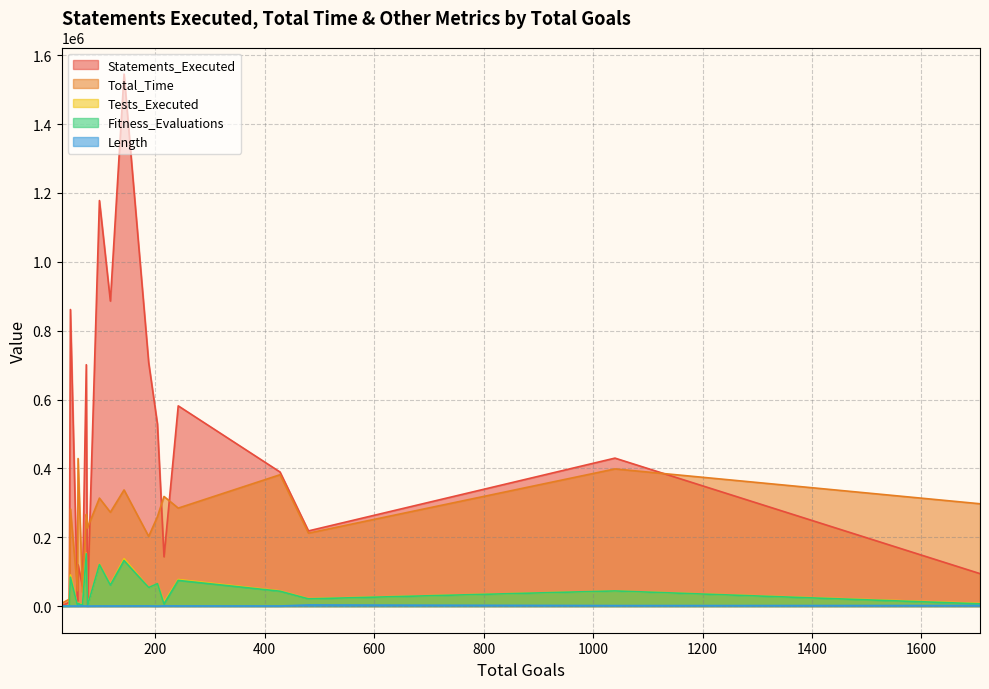

List the labels in order of Fitness_Evaluations value, largest first.

74, 143, 98, 45, 242, 204, 118, 188, 1040, 428, 480, 59, 1707, 216, 67, 58, 43, 76, 76, 29